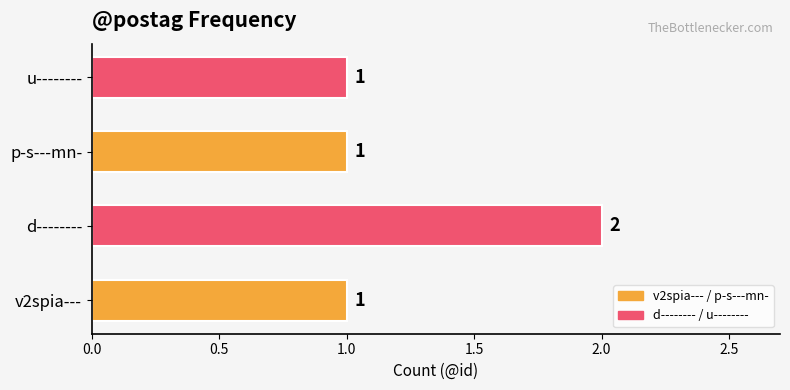

How many distinct data groups are displayed?

1